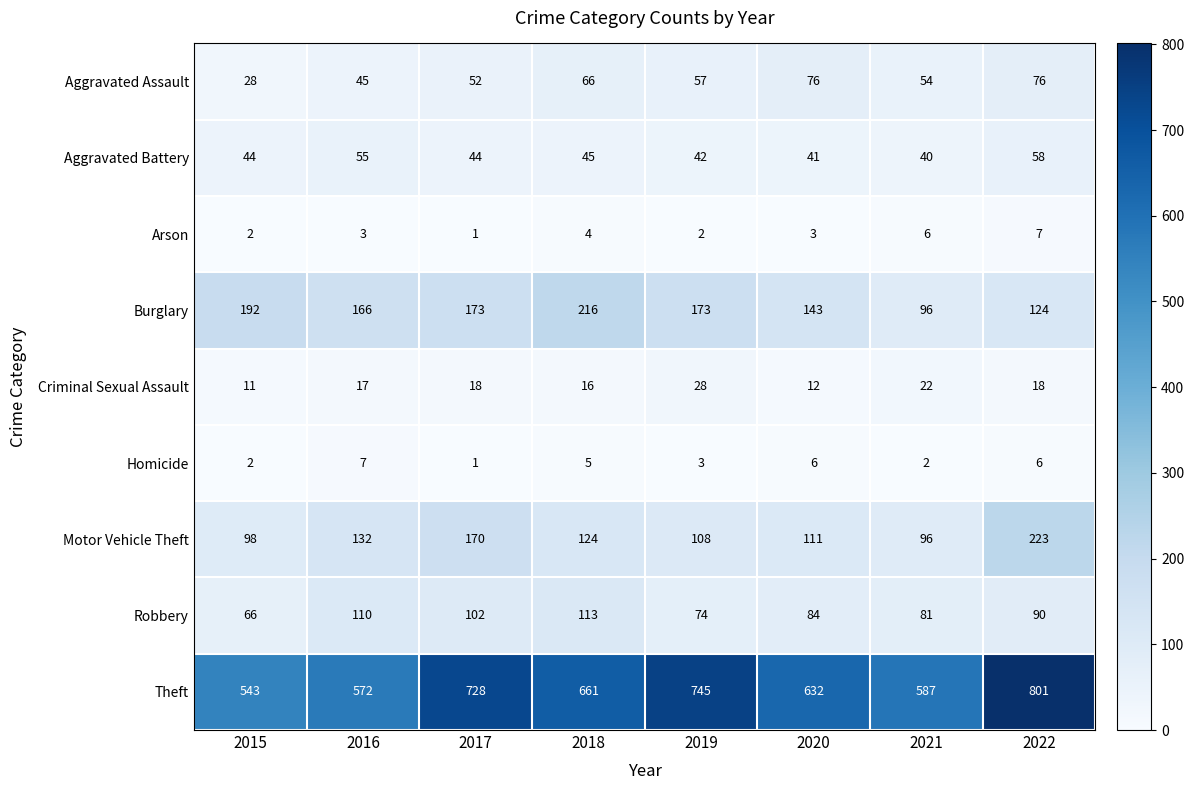

What is the average value of the Criminal Sexual Assault series?

18